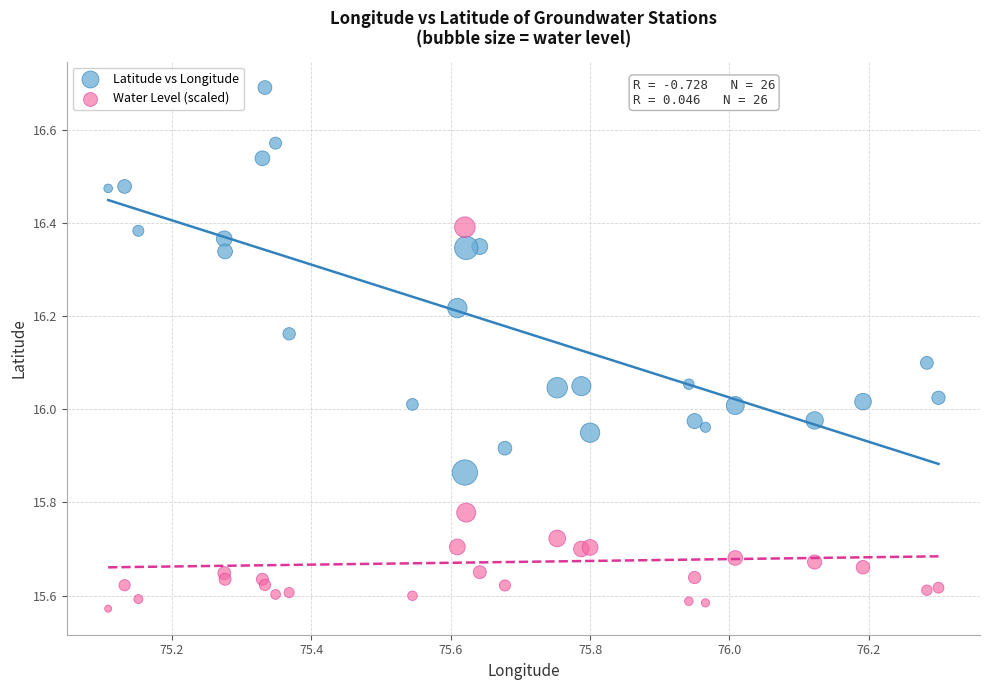

Which series reaches the minimum Y coordinate?

Water Level (scaled)